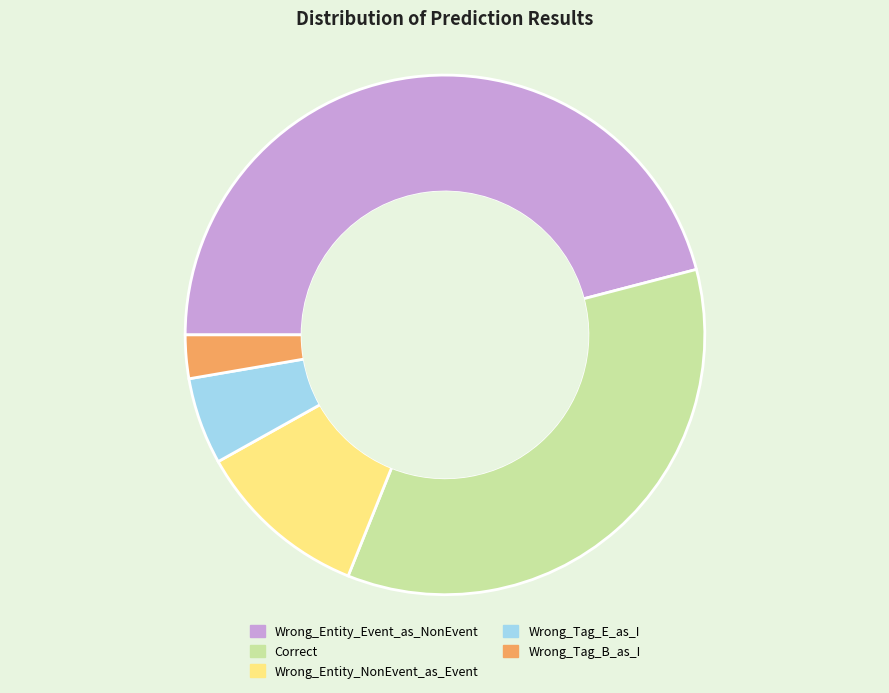

Rank the categories by value from highest to lowest.

Wrong_Entity_Event_as_NonEvent, Correct, Wrong_Entity_NonEvent_as_Event, Wrong_Tag_E_as_I, Wrong_Tag_B_as_I